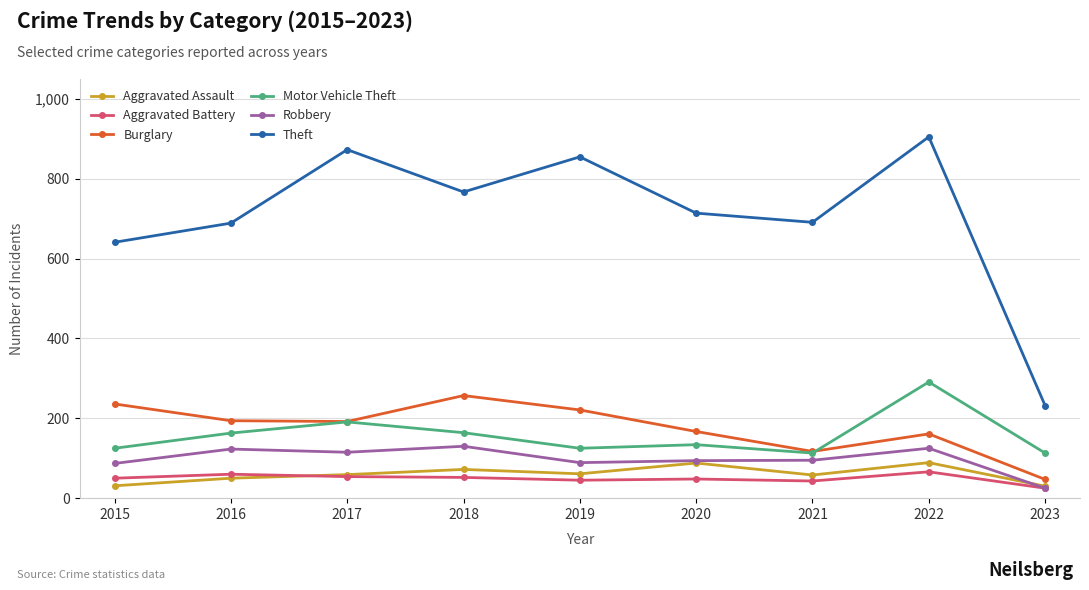

Is it true that Aggravated Battery equals 92 at 2018?

False